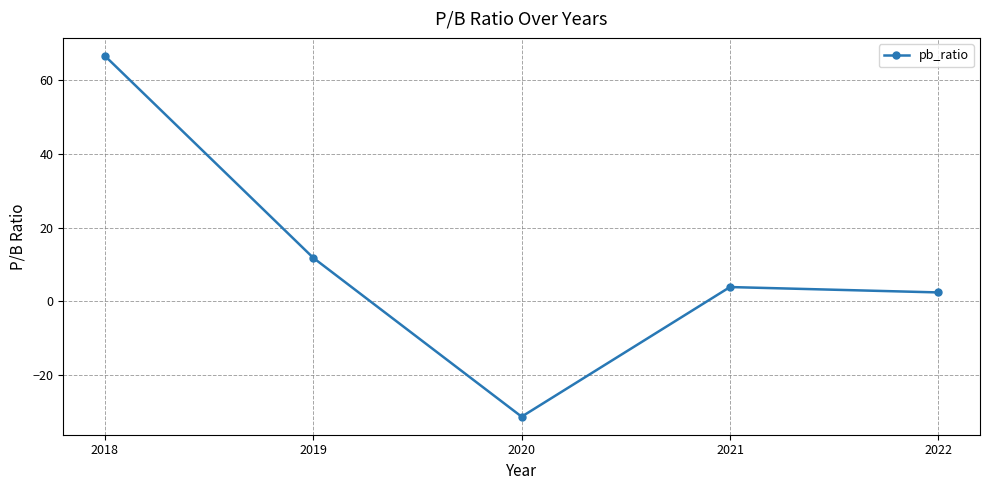

True or false: there are more than 0 points higher than both neighbors.

True